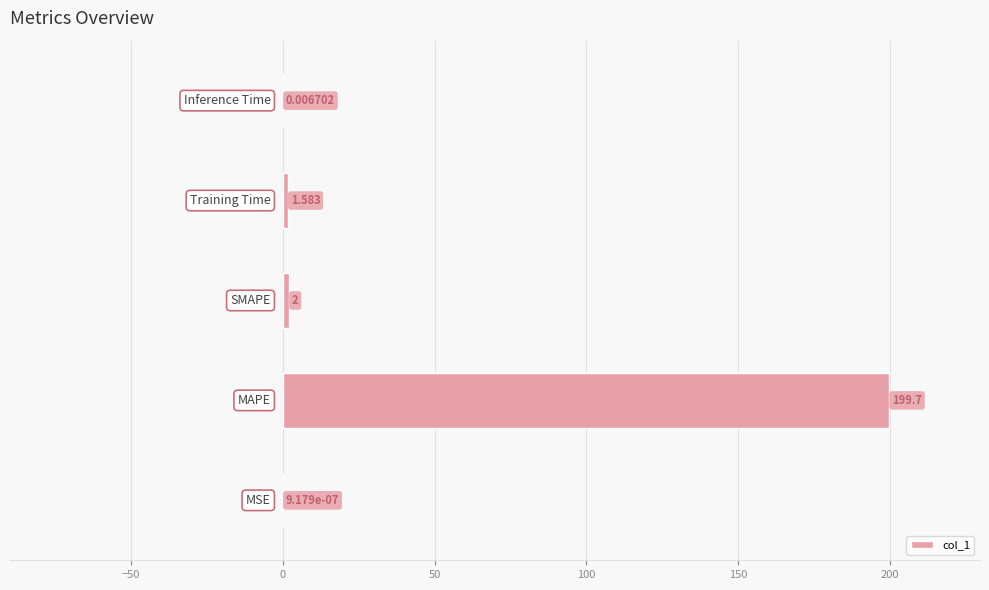

How many series are shown in this chart?

1